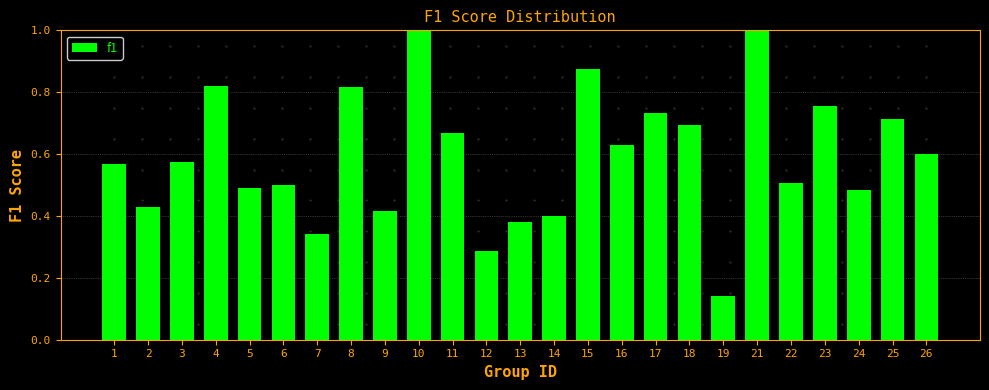

What is the sum of the values at 23 and 8?

1.6